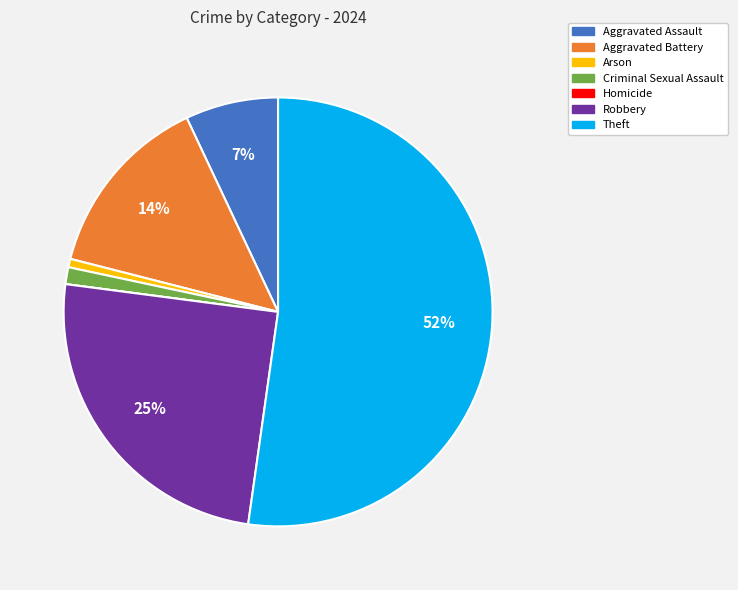

To the nearest percent, what is the average slice percentage?

14%